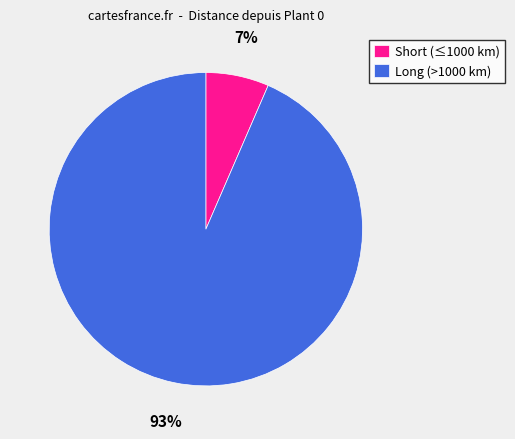

Which category accounts for the majority?

Long (>1000 km)